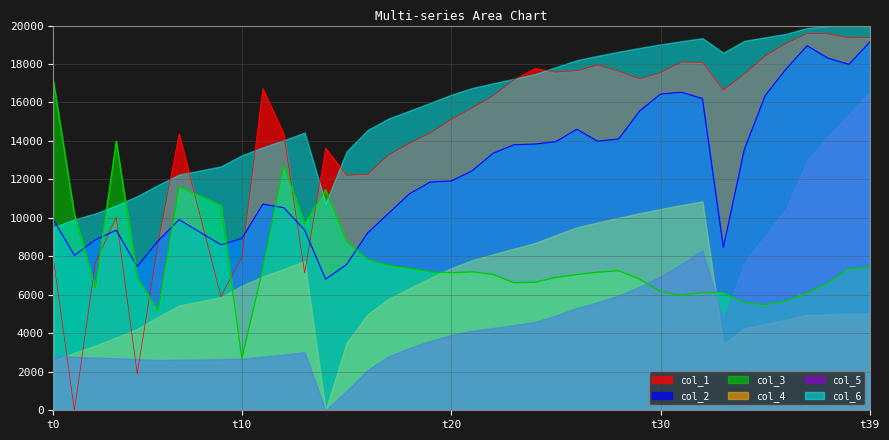

How many times do col_1 and col_3 cross each other?

7